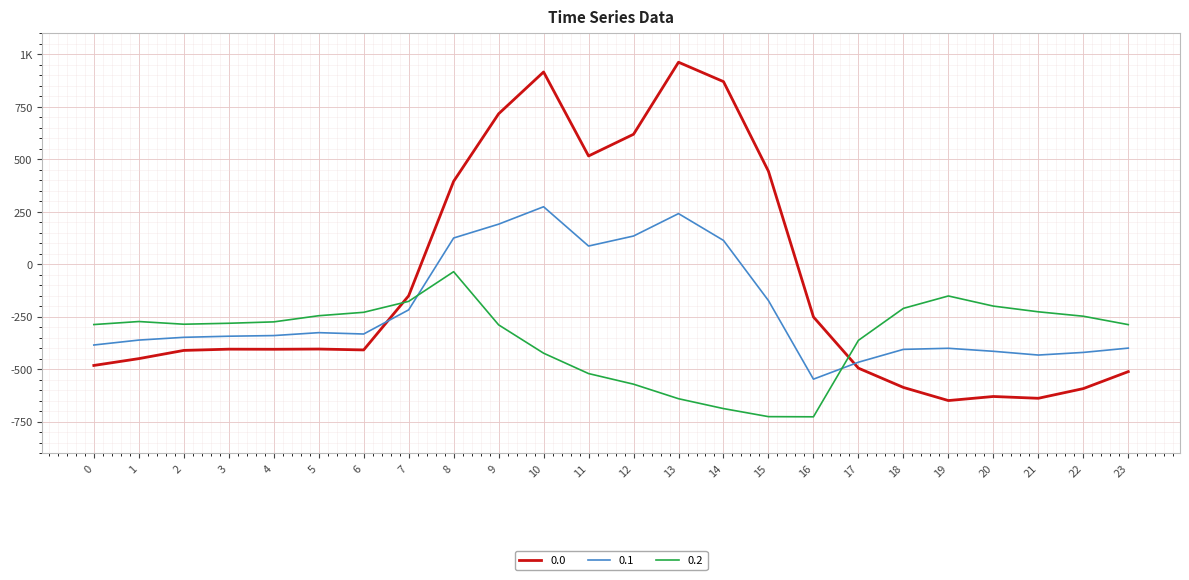

At which category does the chart reach its minimum across all series?

16